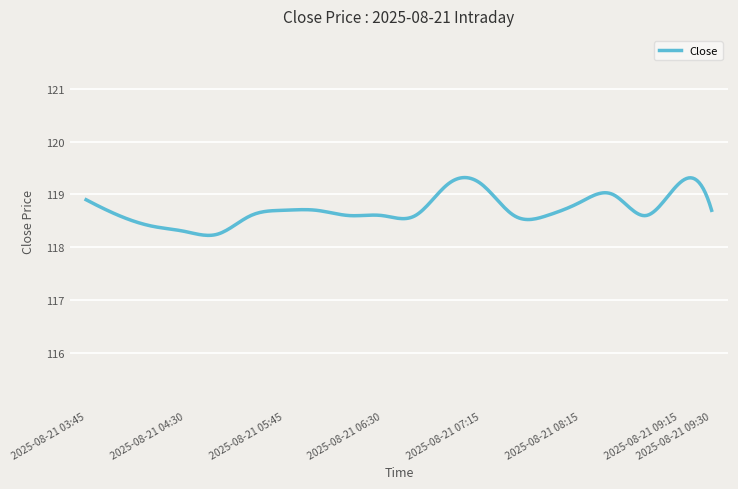

What is the smallest value displayed?

118.2